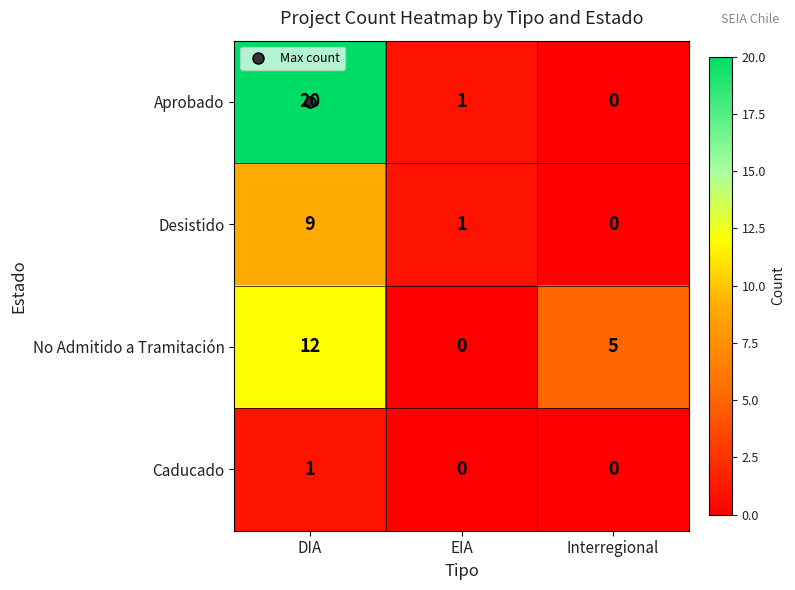

What is the difference between the highest and lowest values at Interregional?

5